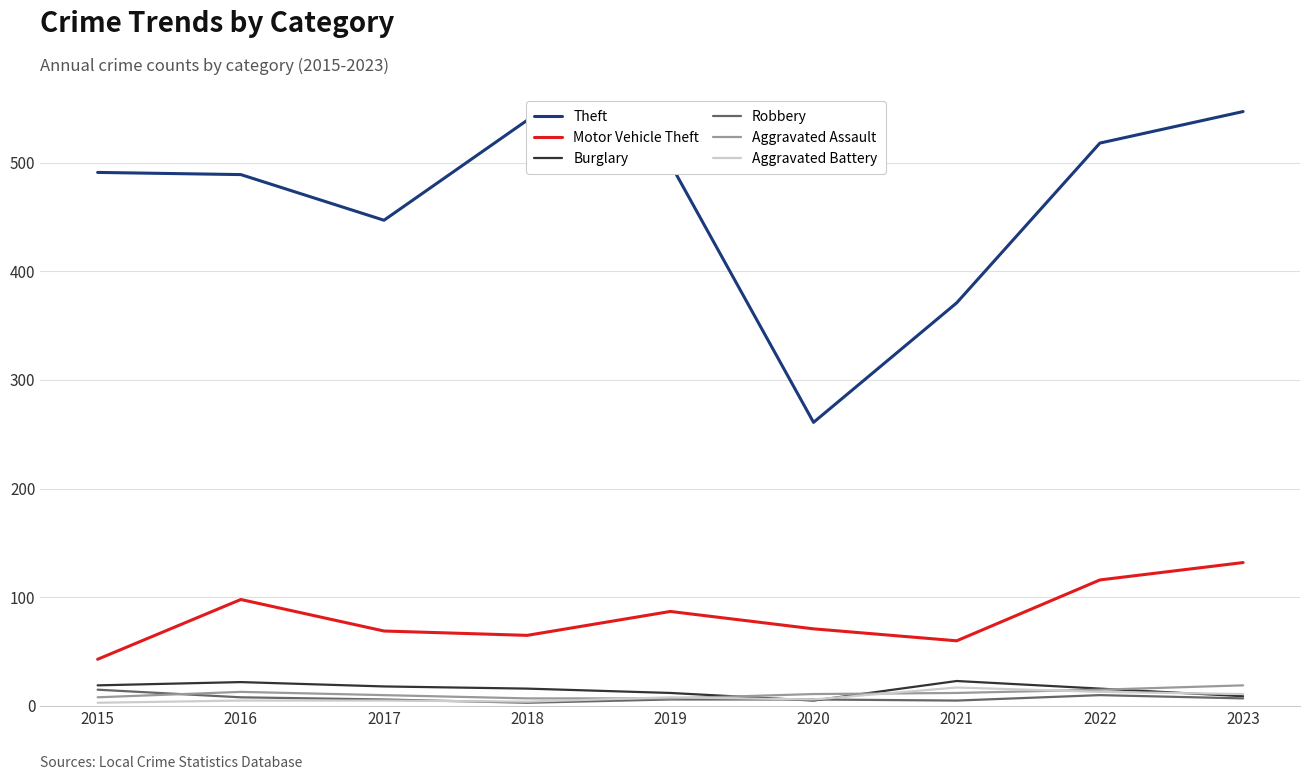

What value does the Aggravated Battery series have at 2021, to the nearest 10?

20